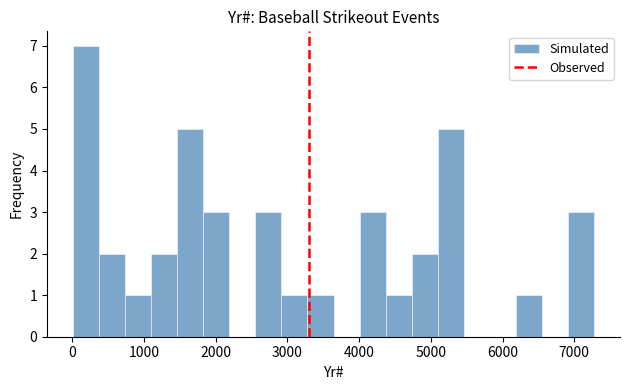

Around what value on the x-axis is the tallest bar? Give the approximate position of its centre, as read against the axis.

200